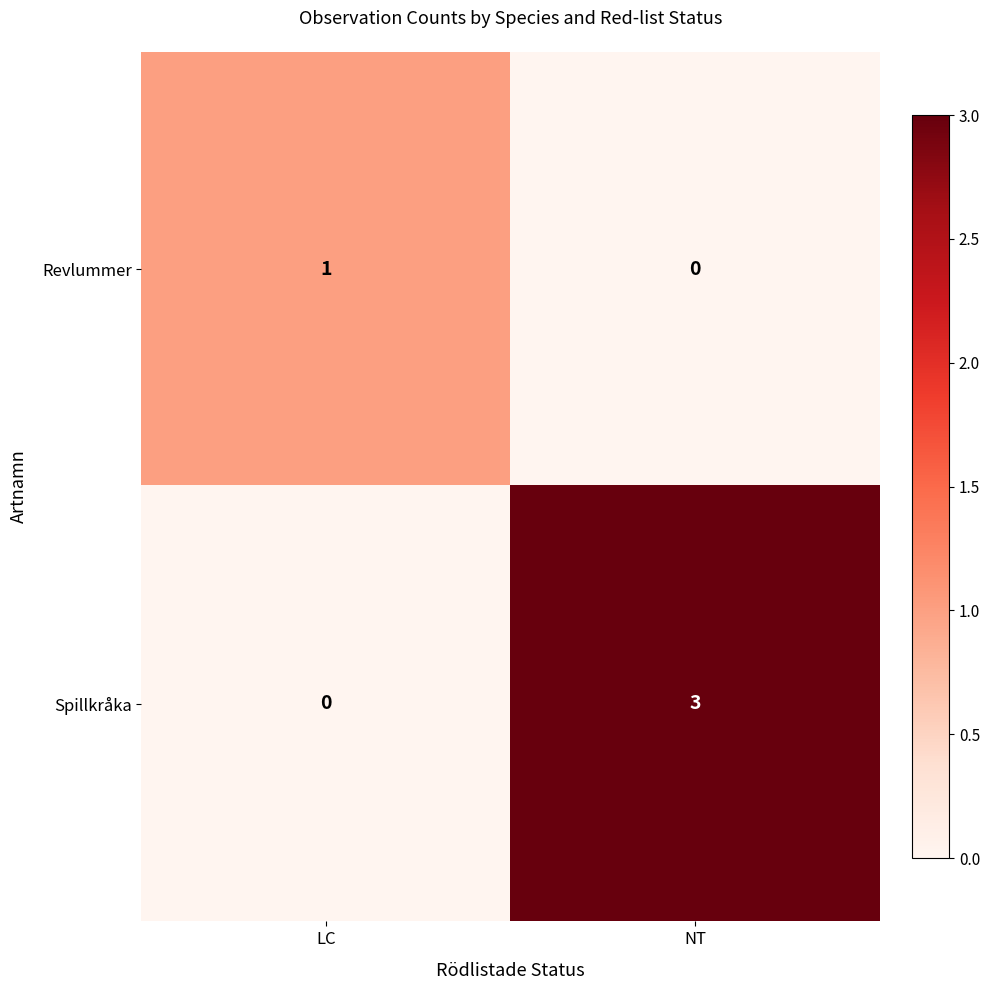

Reading left to right, extract all data points from this chart.

Revlummer: LC=1	NT=0
Spillkråka: LC=0	NT=3